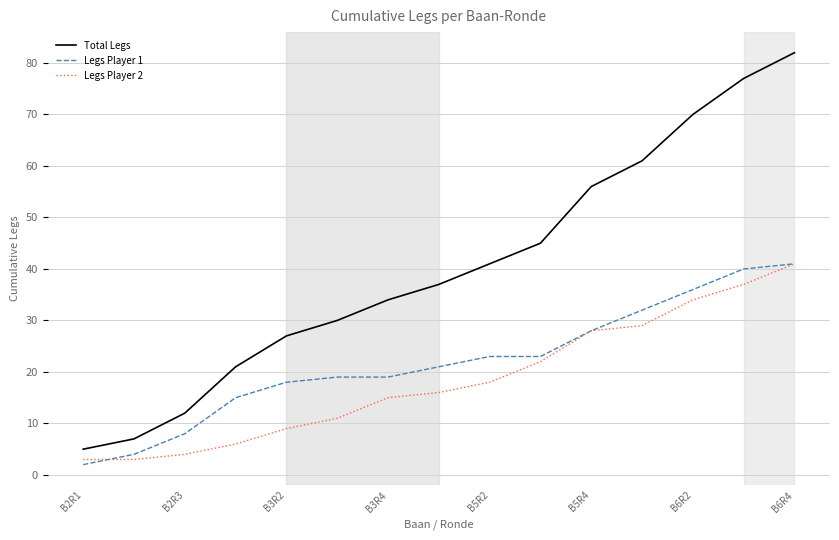

Is this an area chart (filled region under the line)?

No